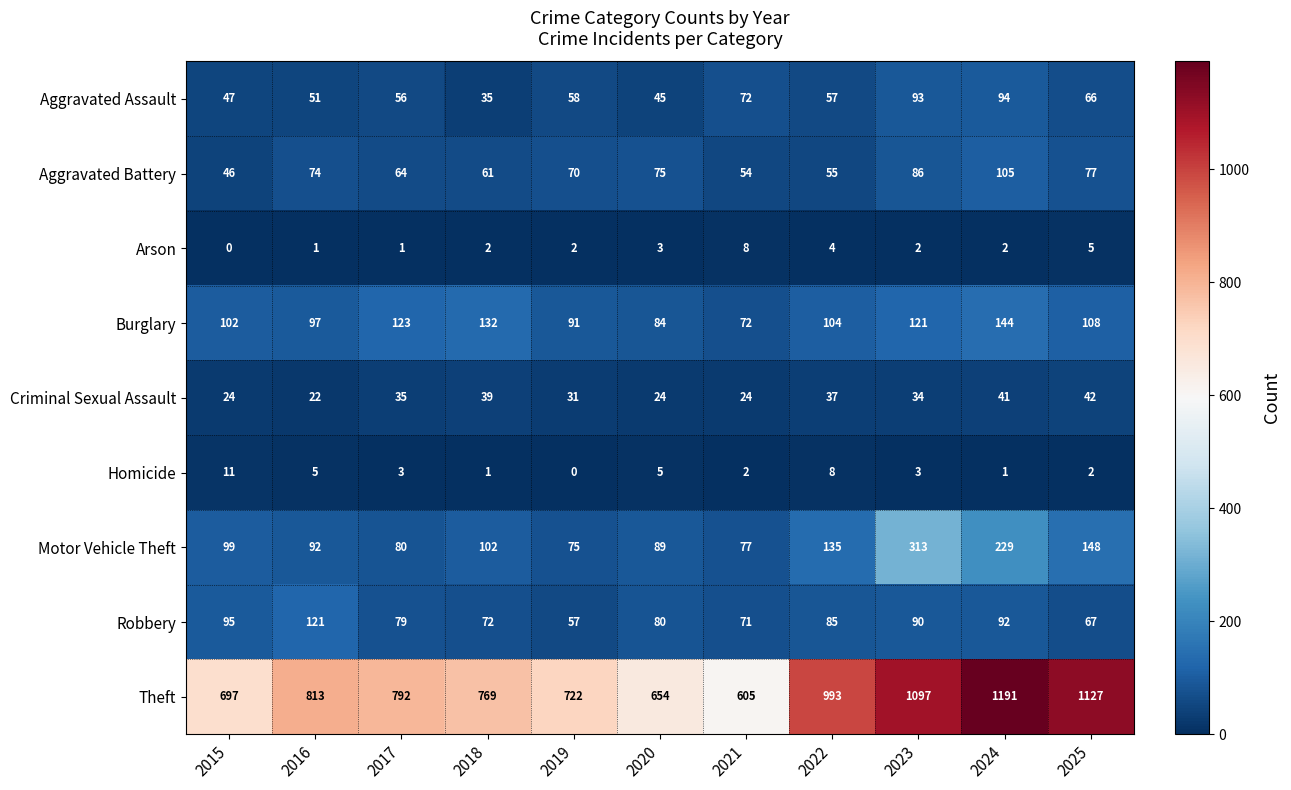

Count the number of data series in this chart.

9